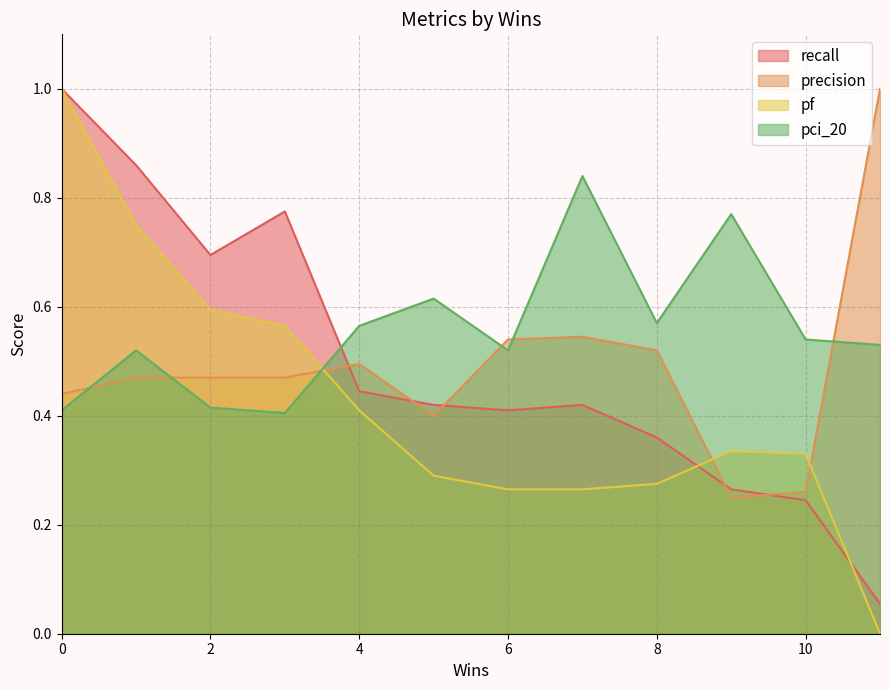

Reading left to right, transcribe all the data shown in this chart.

recall: 0=1.0	1=0.9	2=0.7	3=0.8	4=0.4	5=0.4	6=0.4	7=0.4	8=0.4	9=0.3	10=0.2	11=0.1
precision: 0=0.4	1=0.5	2=0.5	3=0.5	4=0.5	5=0.4	6=0.5	7=0.5	8=0.5	9=0.2	10=0.3	11=1.0
pf: 0=1.0	1=0.8	2=0.6	3=0.6	4=0.4	5=0.3	6=0.3	7=0.3	8=0.3	9=0.3	10=0.3	11=0.0
pci_20: 0=0.4	1=0.5	2=0.4	3=0.4	4=0.6	5=0.6	6=0.5	7=0.8	8=0.6	9=0.8	10=0.5	11=0.5